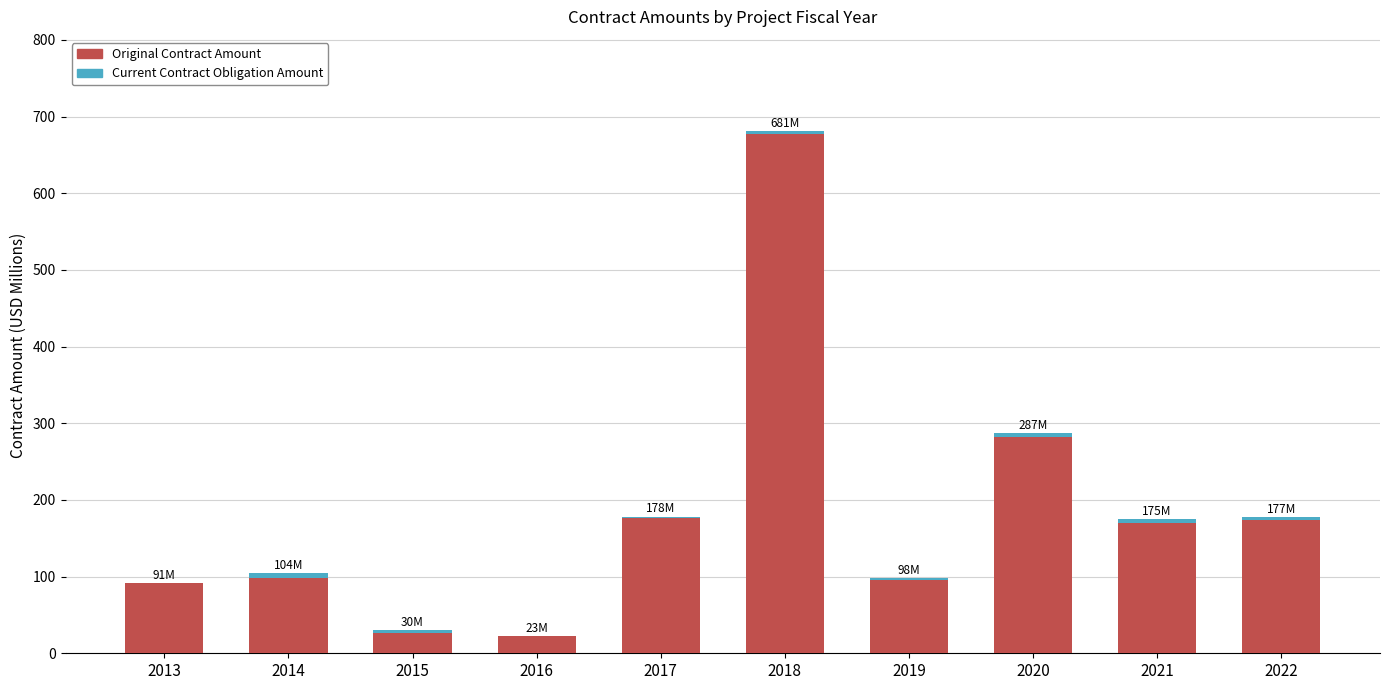

Where is Original Contract Amount nearest to the value 350?

2020